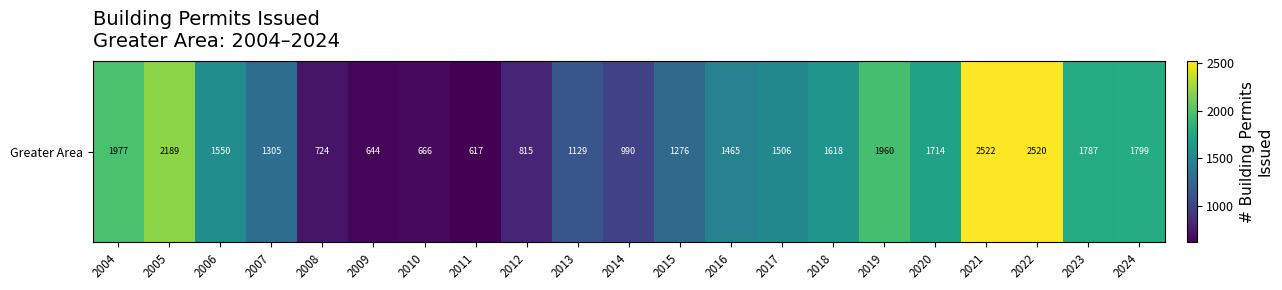

Reading left to right, what are all the values shown in this chart?

1977	2189	1550	1305	724	644	666	617	815	1129	990	1276	1465	1506	1618	1960	1714	2522	2520	1787	1799